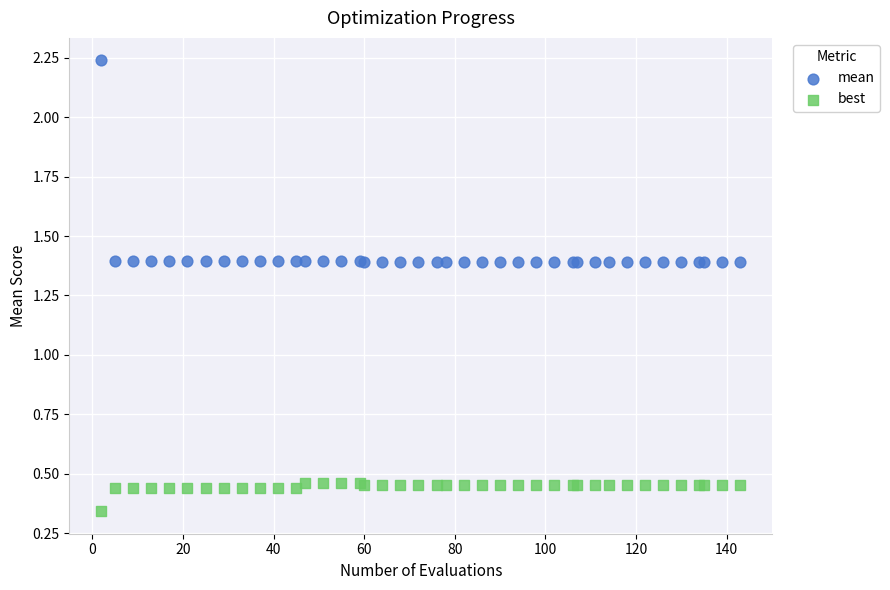

Which series reaches the minimum Y coordinate?

best